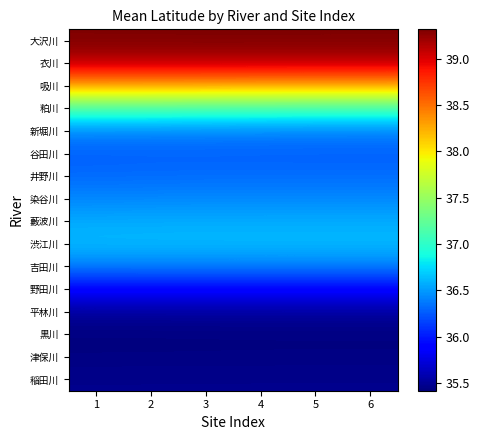

How many distinct data groups are displayed?

16